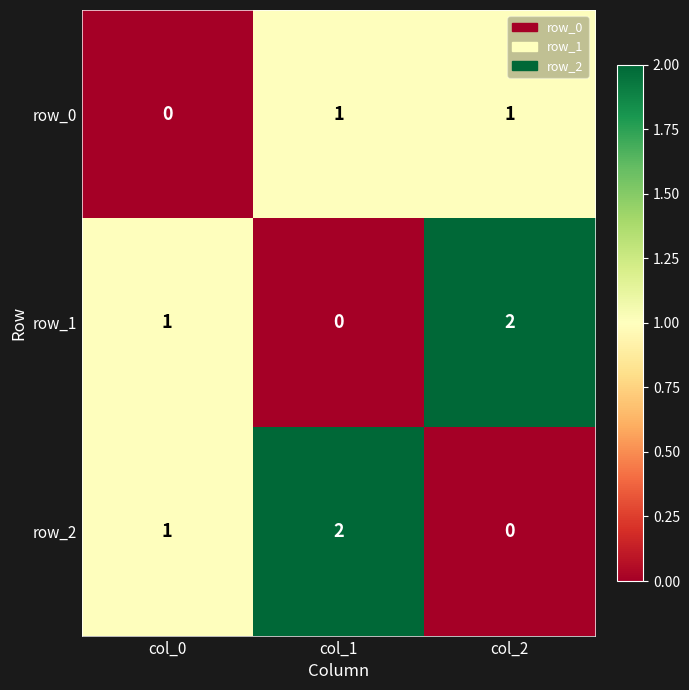

Reading right to left, what are all the values shown in this chart?

row_0: 1	1	0
row_1: 2	0	1
row_2: 0	2	1